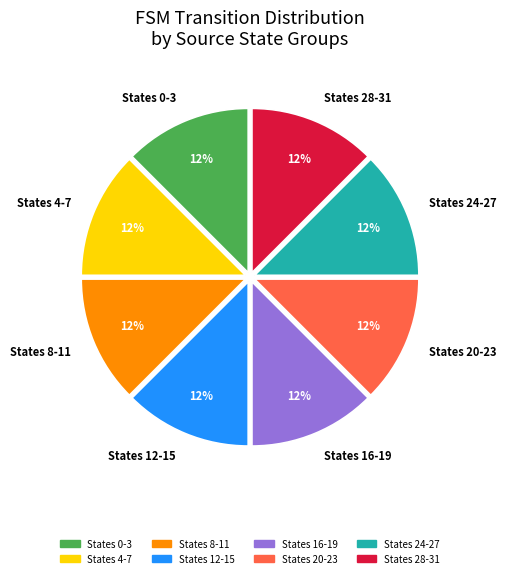

Count the number of slices in the pie.

8